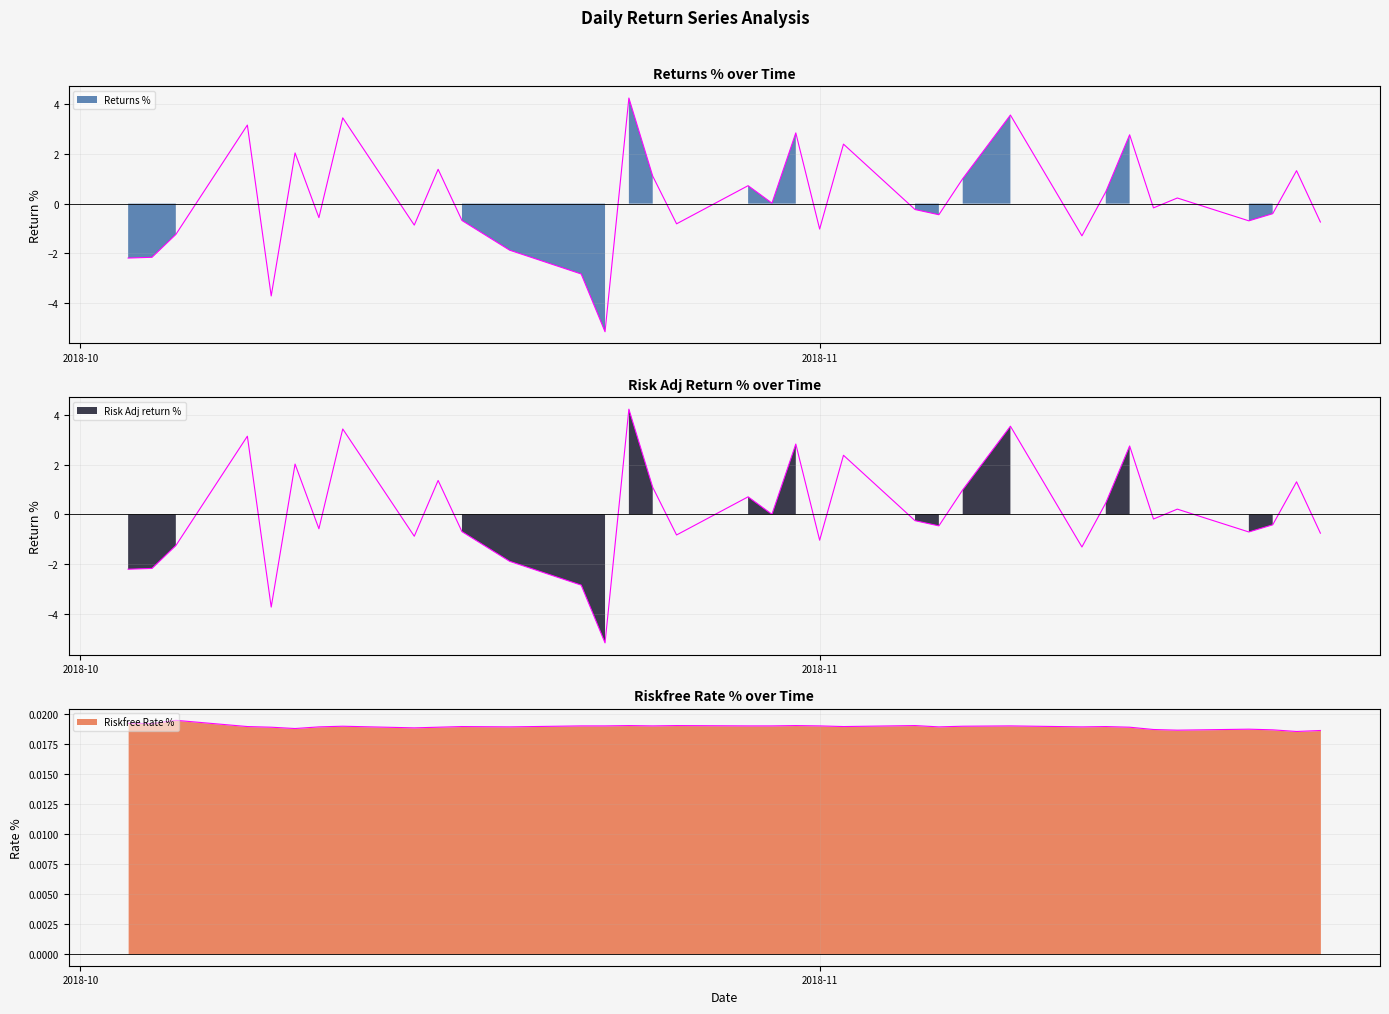

True or false: Riskfree Rate % has more than 1 points higher than both neighbors.

True